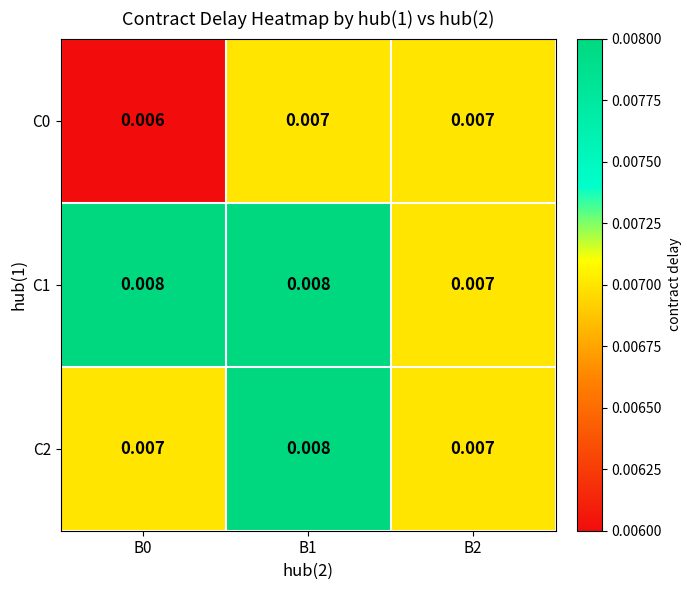

Count the number of data series in this chart.

3